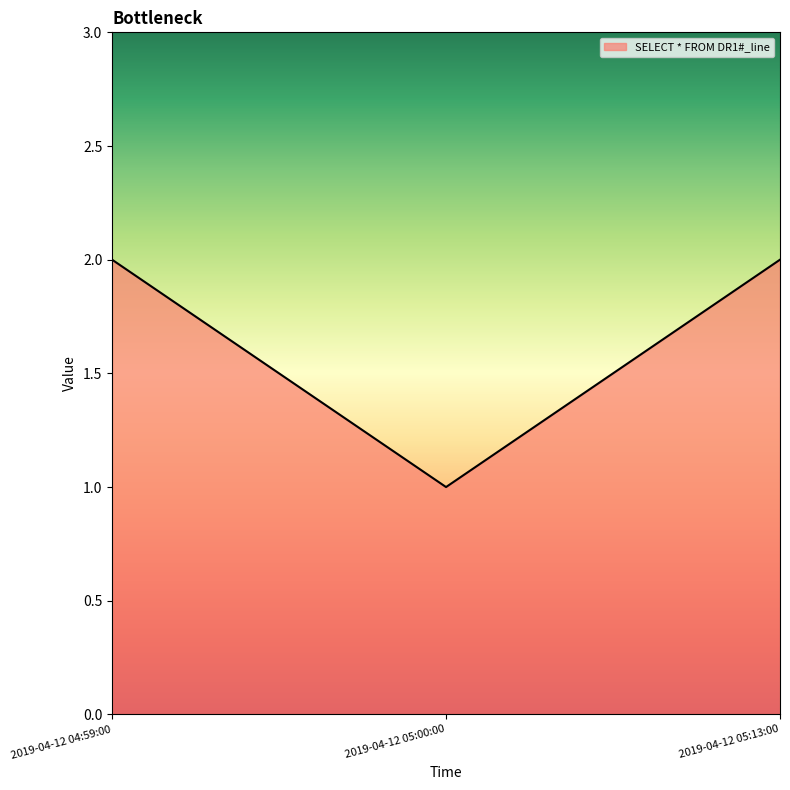

What is the difference between the maximum and minimum values?

1